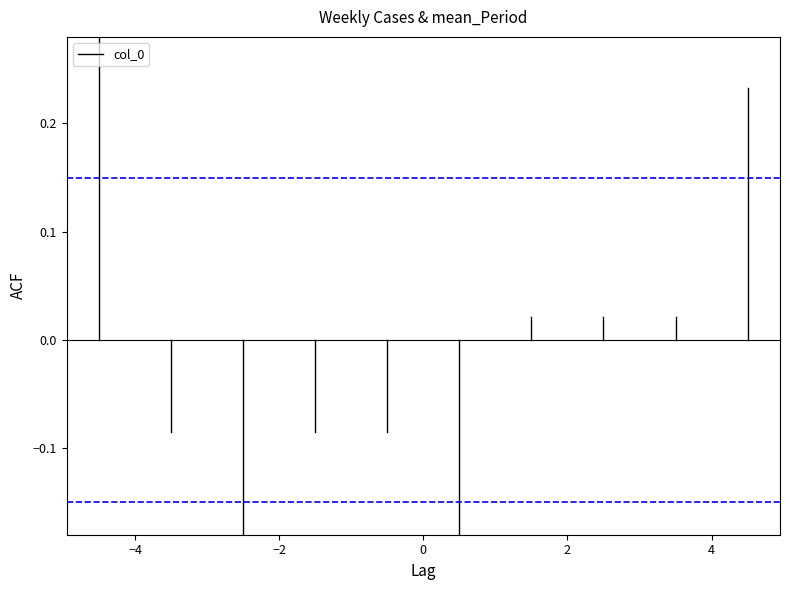

Is it true that the value at −4 is 0.4?

True